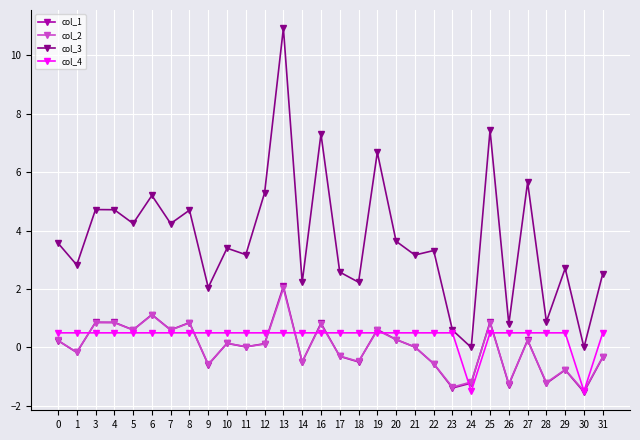

What is the maximum value for col_2?

2.0